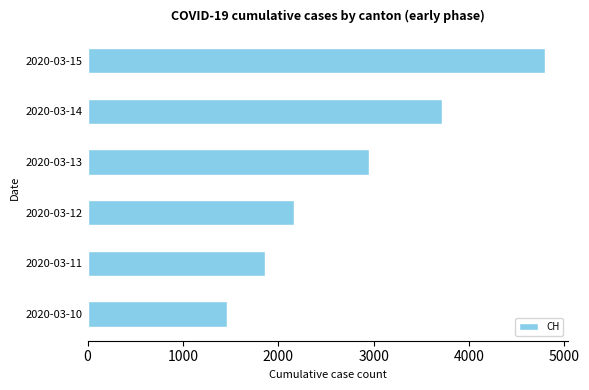

What is the ratio of the value at 2020-03-12 to the value at 2020-03-10?

1.5